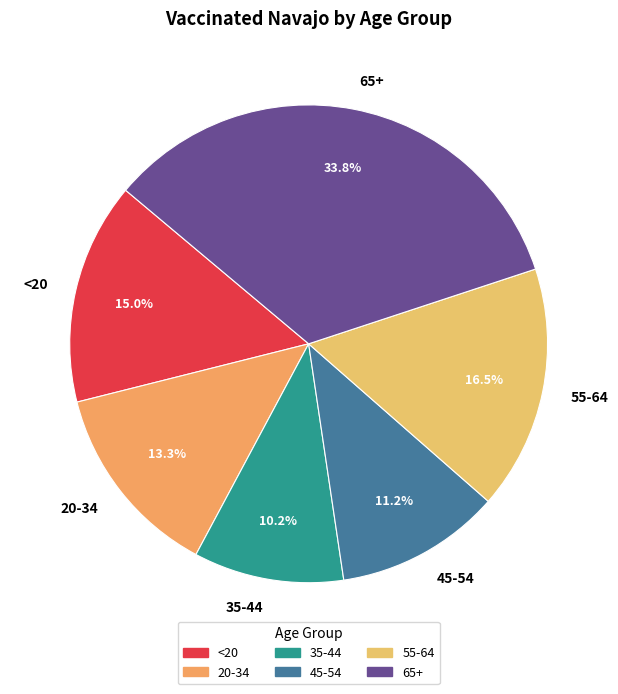

True or false: <20 accounts for 1% of the total.

False